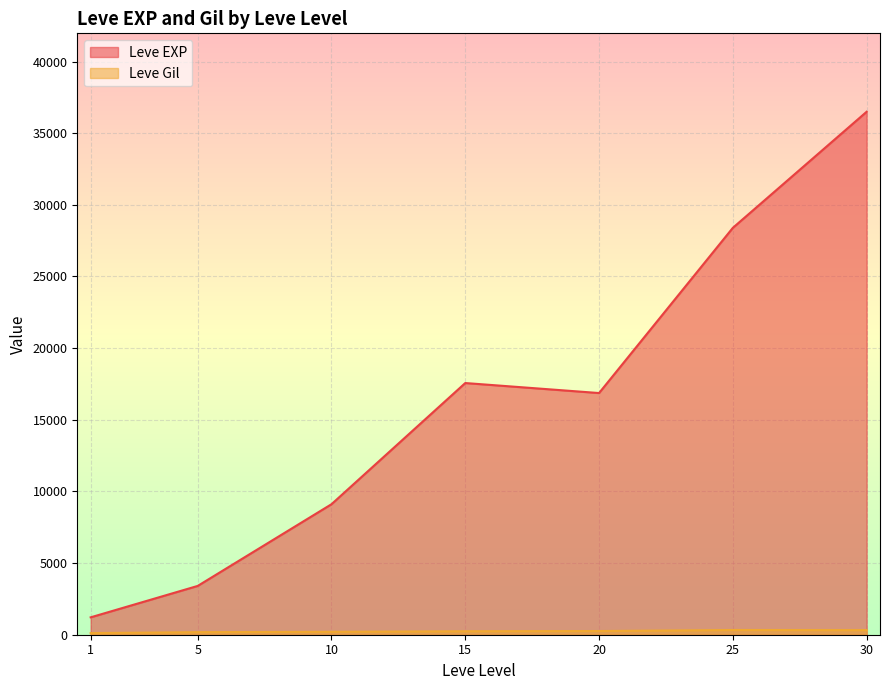

At which label does Leve EXP reach its peak?

30